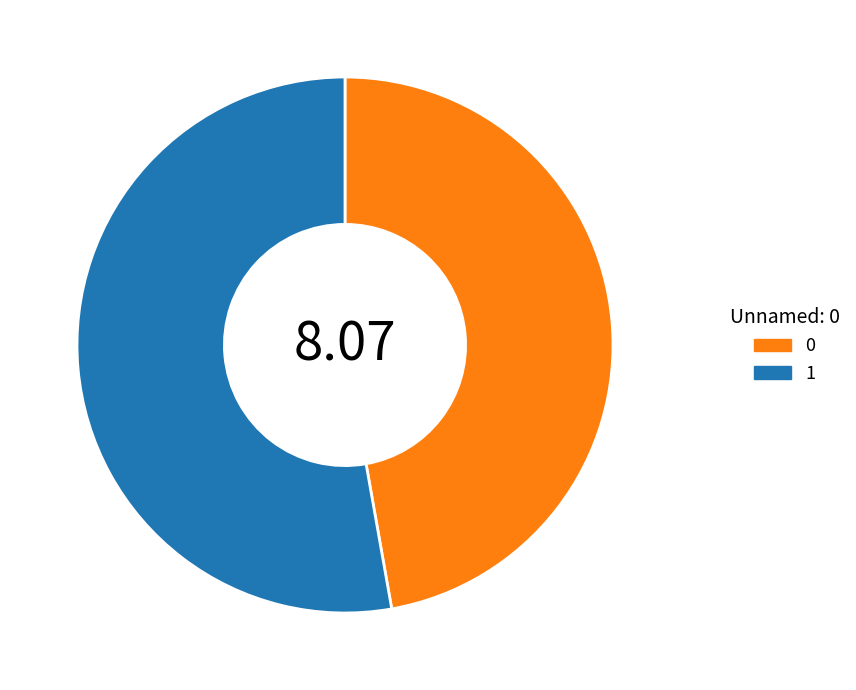

Is the sum of 1 and 0 greater than half?

Yes